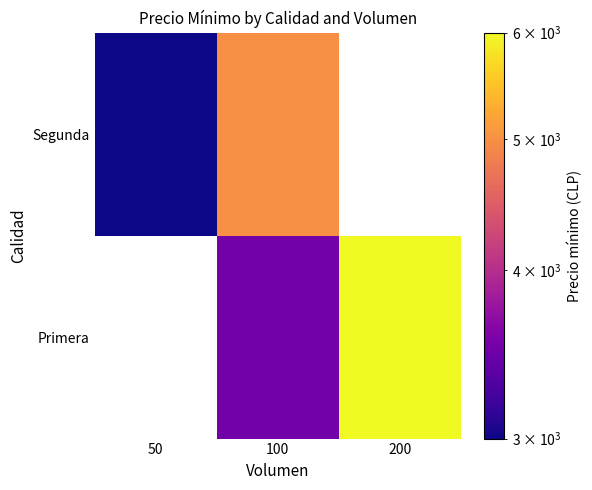

How many values in the Segunda series are below 3000?

1